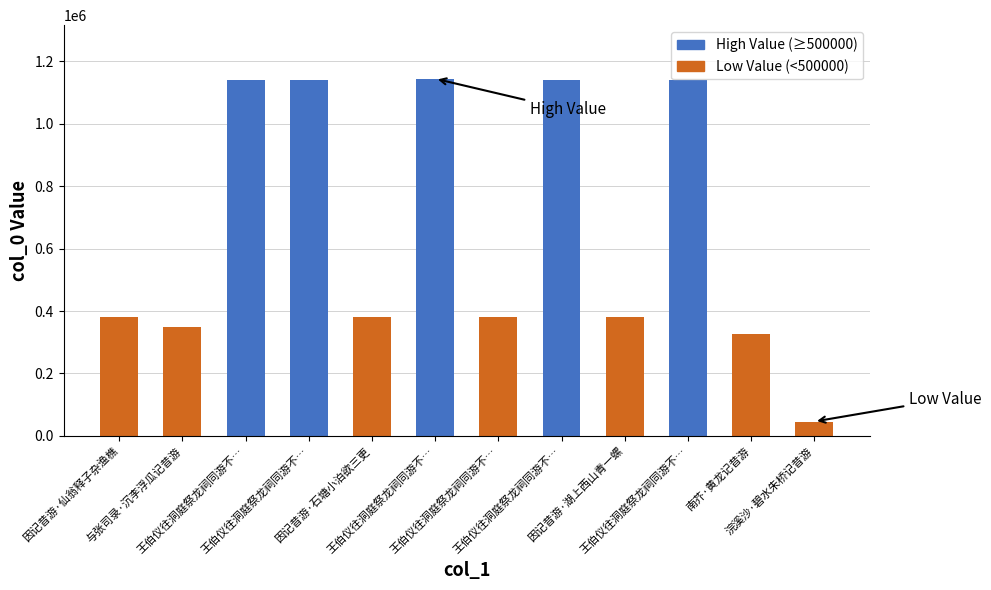

What is the difference between the maximum and minimum values?

1098916